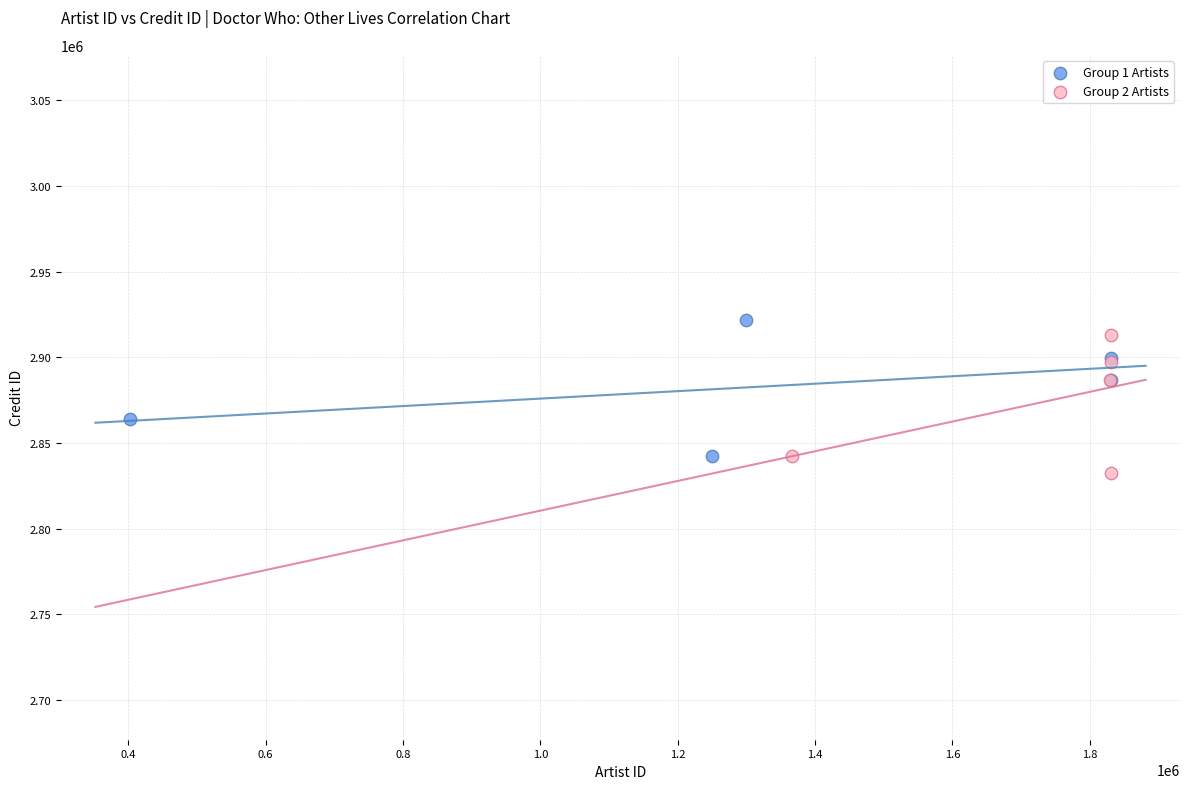

What are all the series names shown in the legend?

Group 1 Artists, Group 2 Artists